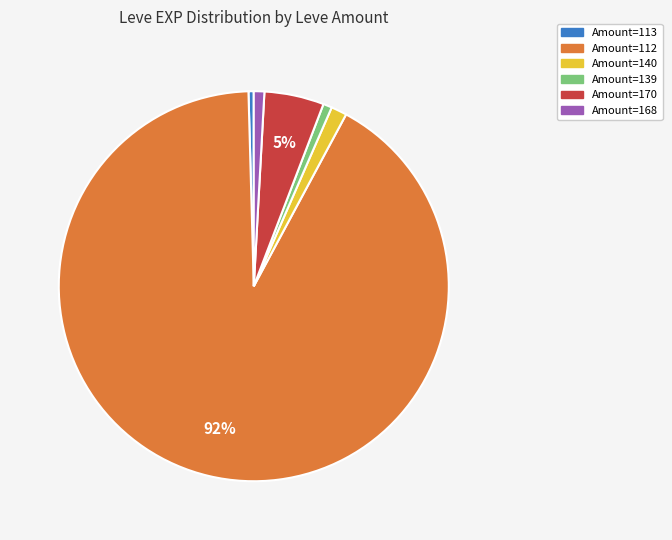

Is there any slice that represents more than half of the pie?

Yes